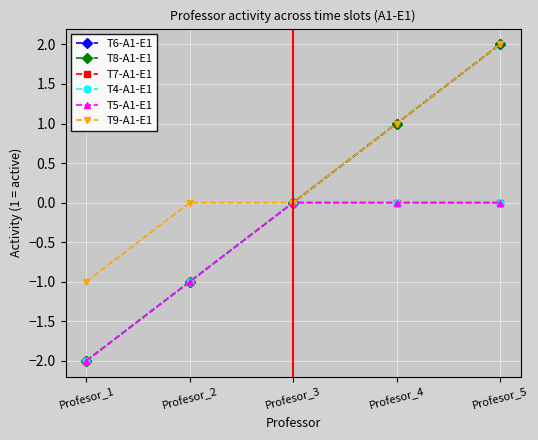

The value of T5-A1-E1 at Profesor_2 is -2. True or false?

False